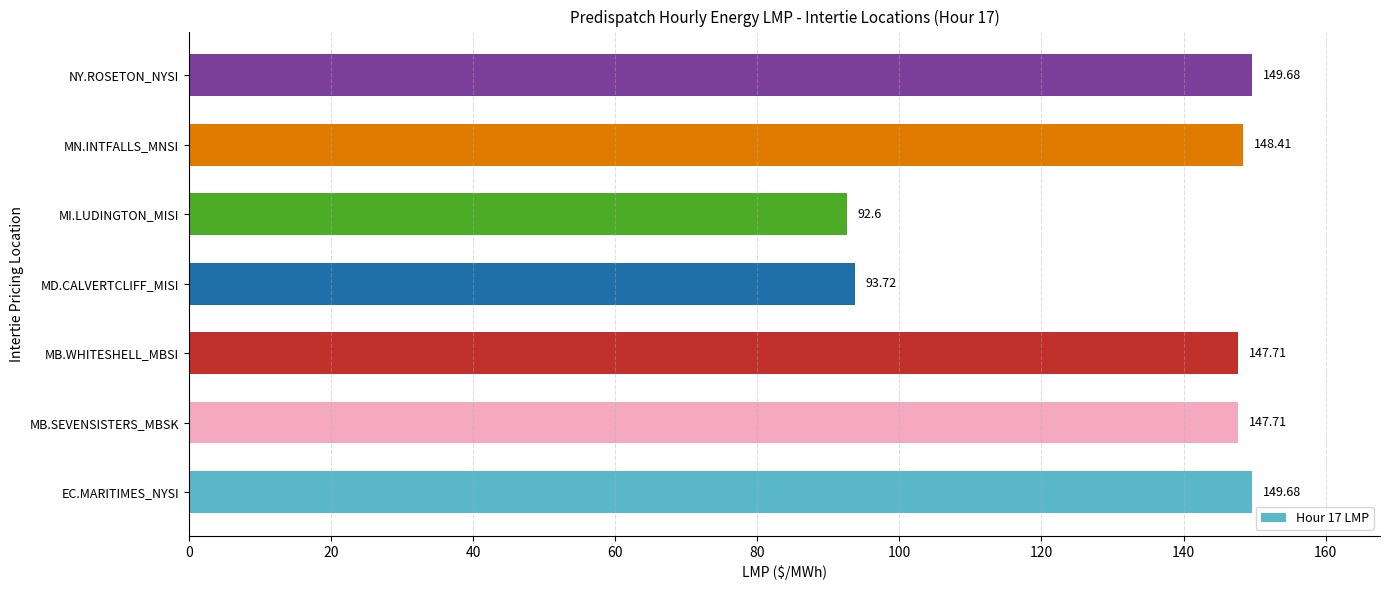

At which category does the chart reach its minimum across all series?

MI.LUDINGTON_MISI